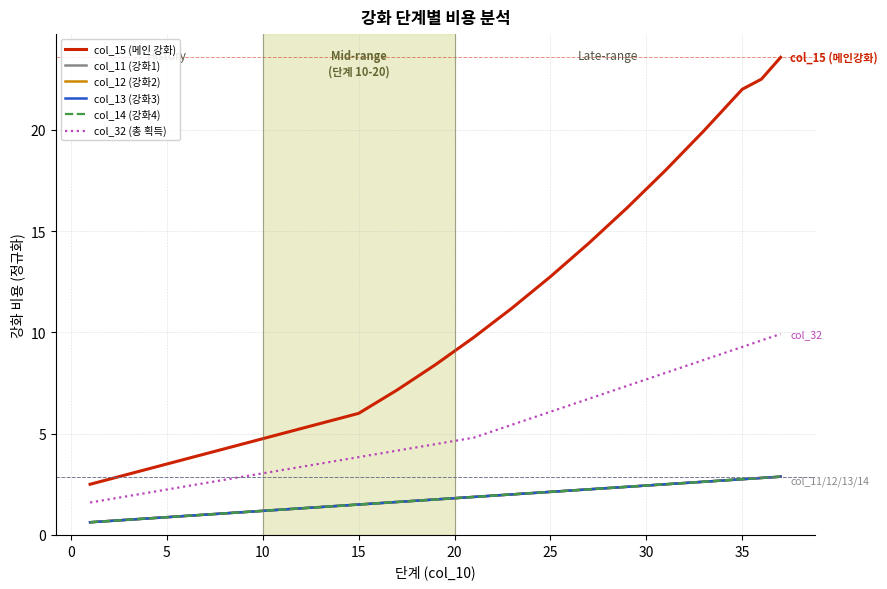

Is this an area chart (filled region under the line)?

No